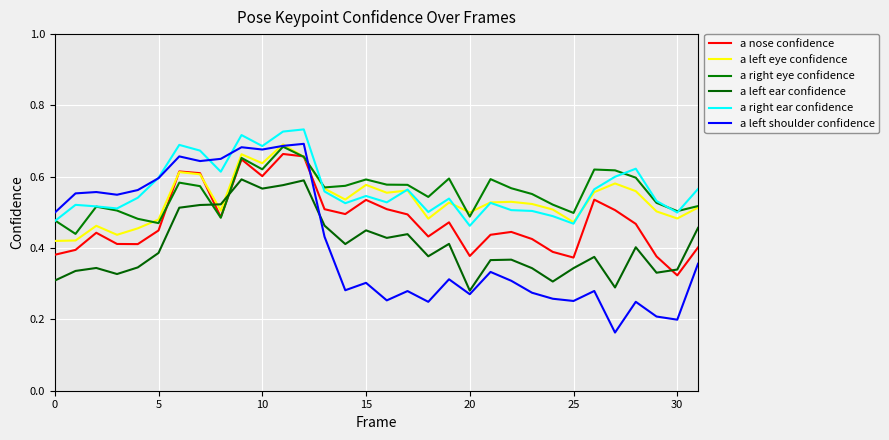

What are all the series names shown in the legend?

a nose confidence, a left eye confidence, a right eye confidence, a left ear confidence, a right ear confidence, a left shoulder confidence